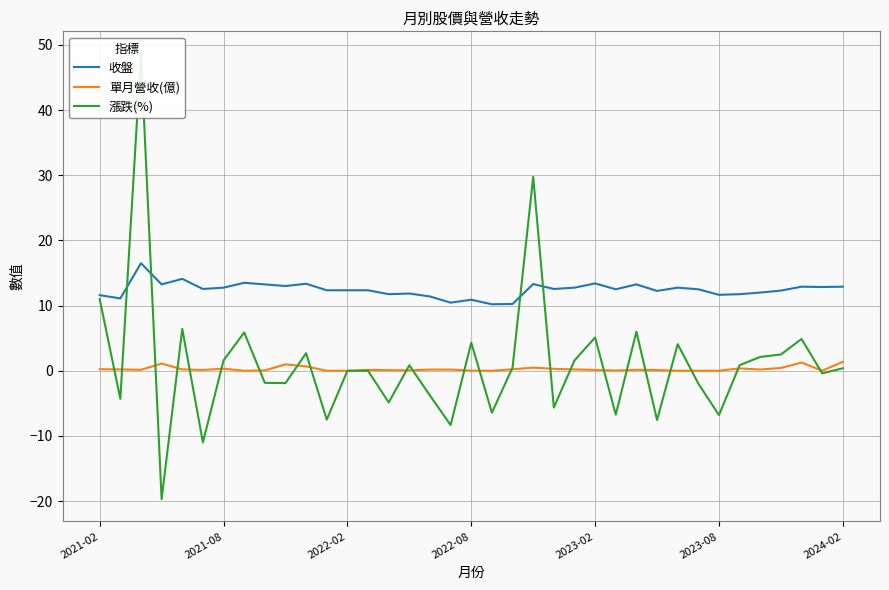

How many times do 收盤 and 漲跌(%) cross each other?

4